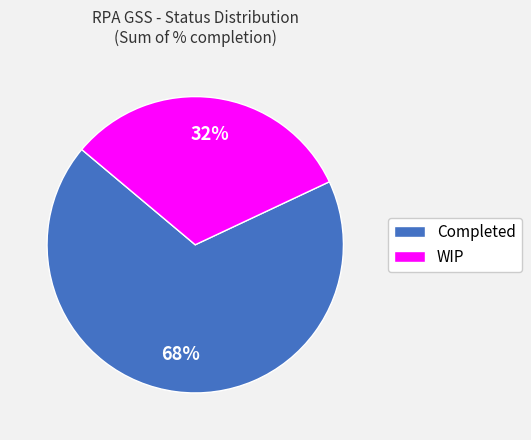

Which slice is the smallest?

WIP